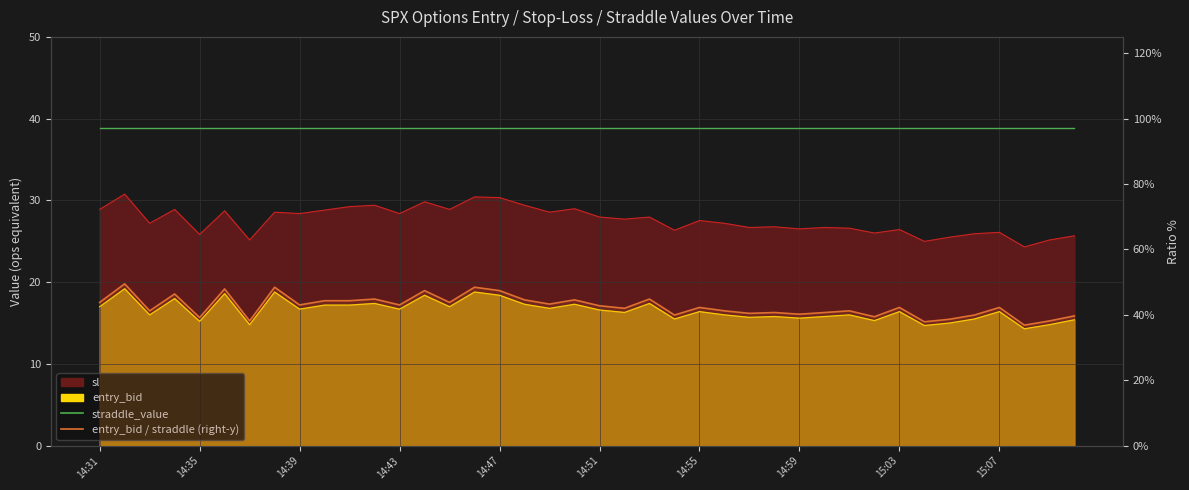

Which series has the largest total across all categories?

entry_bid / straddle_value (right-y)